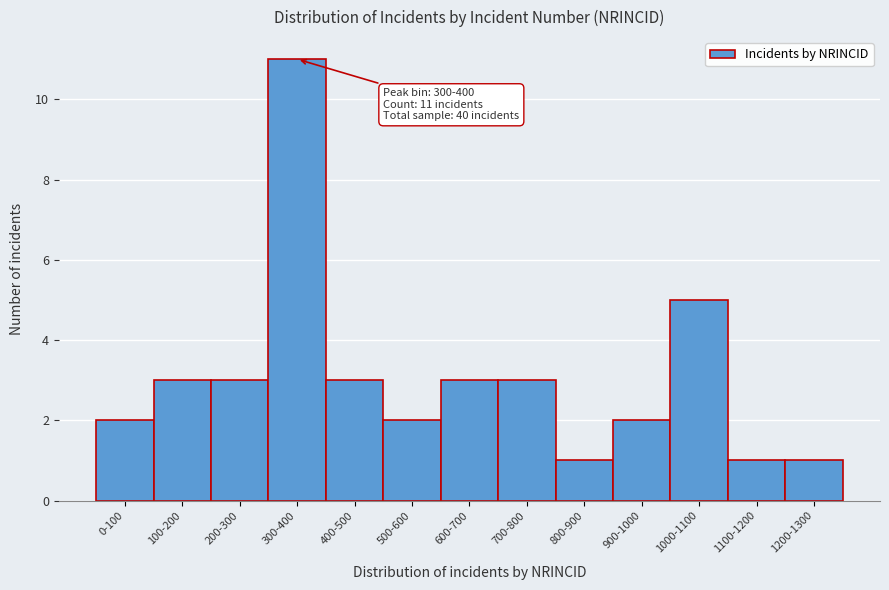

Reading left to right, what are all the values shown in this chart?

0-100=2	100-200=3	200-300=3	300-400=11	400-500=3	500-600=2	600-700=3	700-800=3	800-900=1	900-1000=2	1000-1100=5	1100-1200=1	1200-1300=1